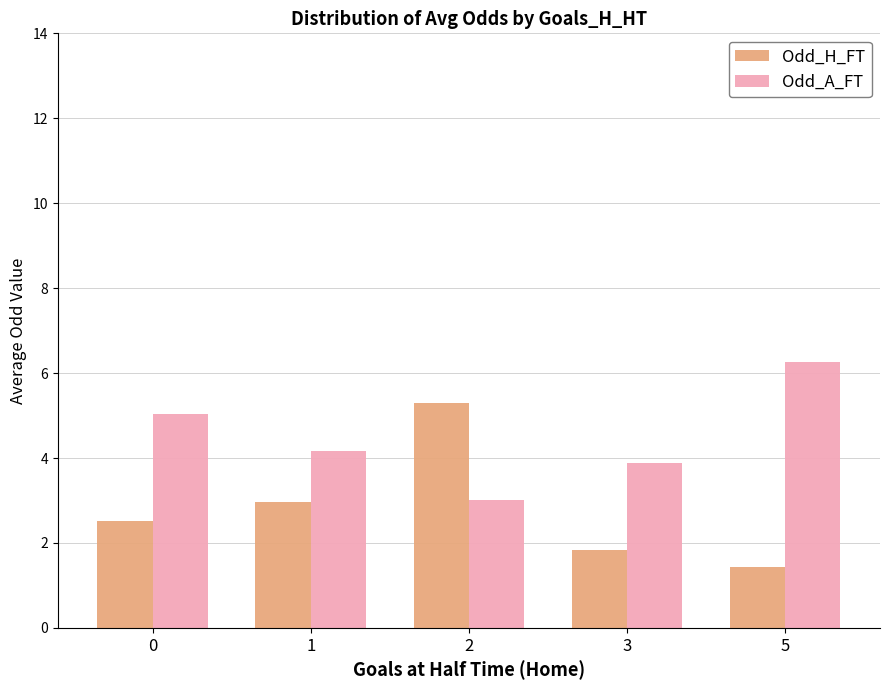

At 1, list the series in order from smallest to largest.

Odd_H_FT, Odd_A_FT